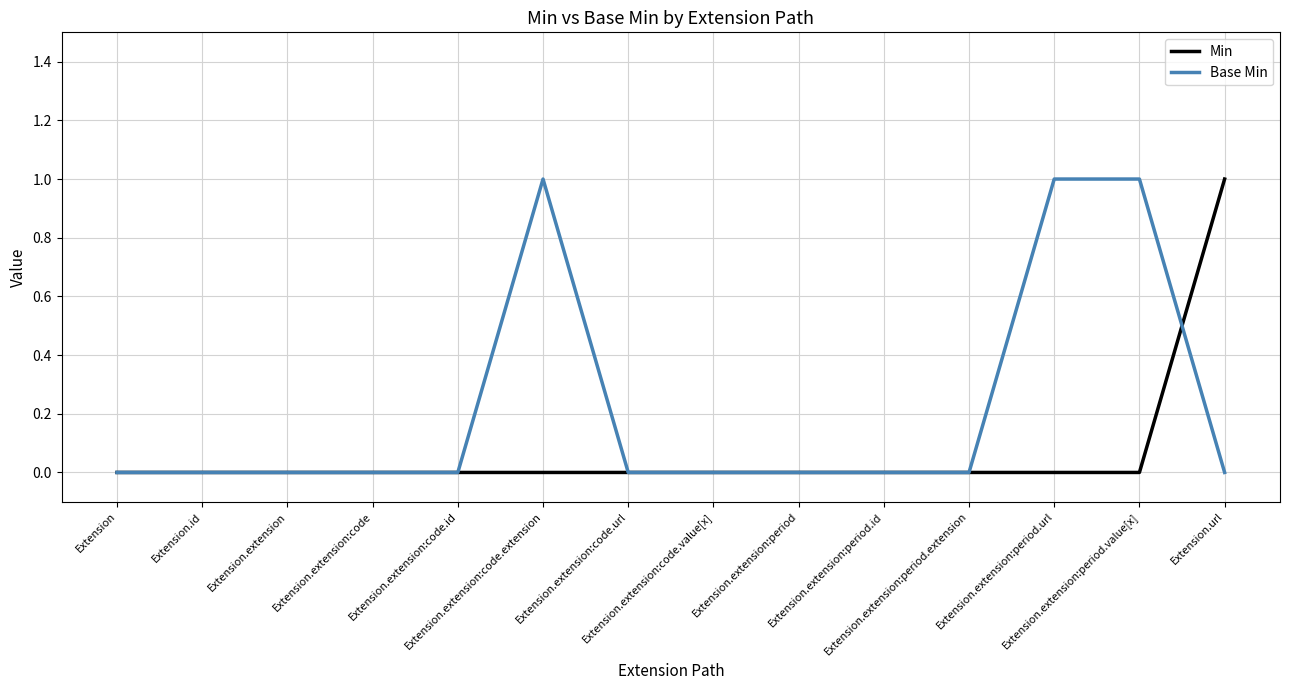

Which series has the largest total across all categories?

Base Min